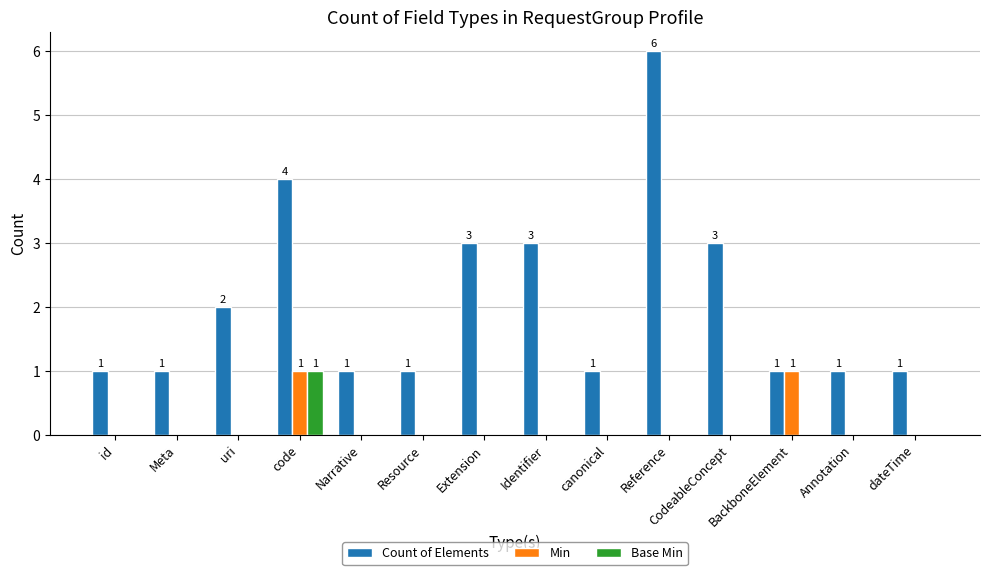

Are the bars grouped side by side (vs. stacked)?

Yes